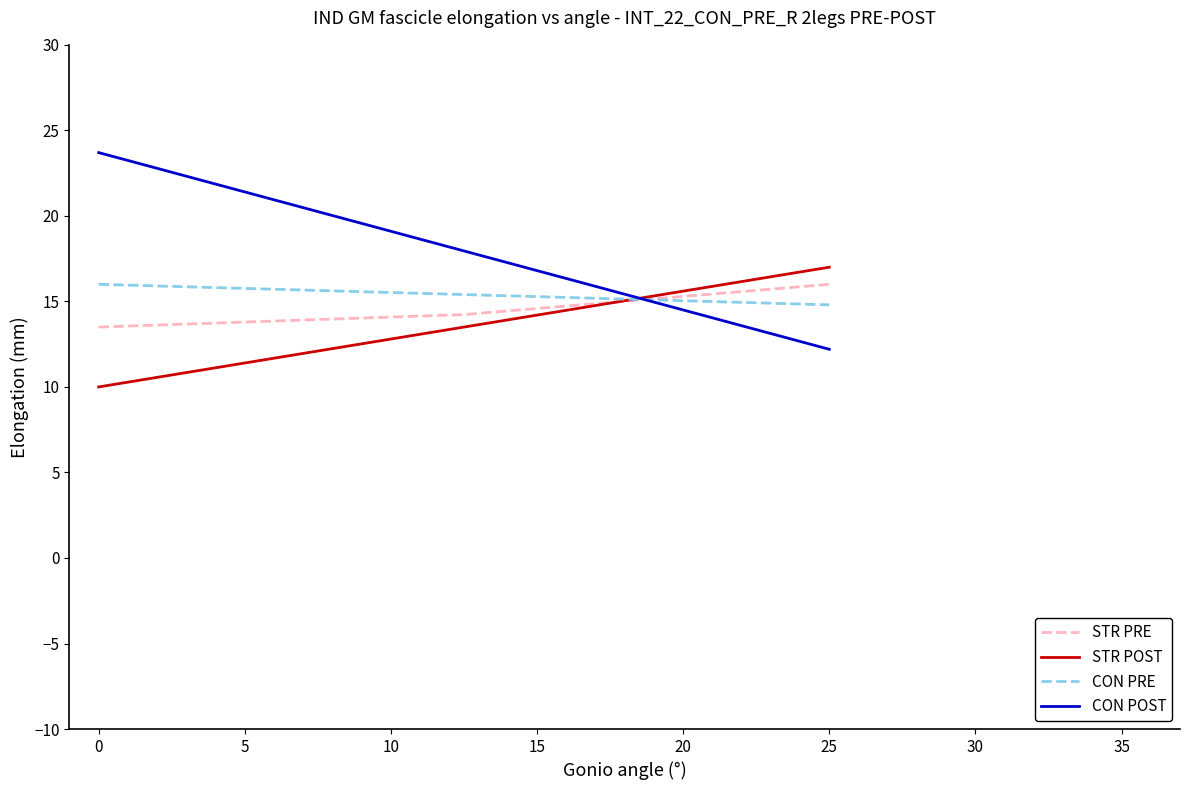

List the series in order of their overall mean, lowest first.

STR POST, STR PRE, CON PRE, CON POST